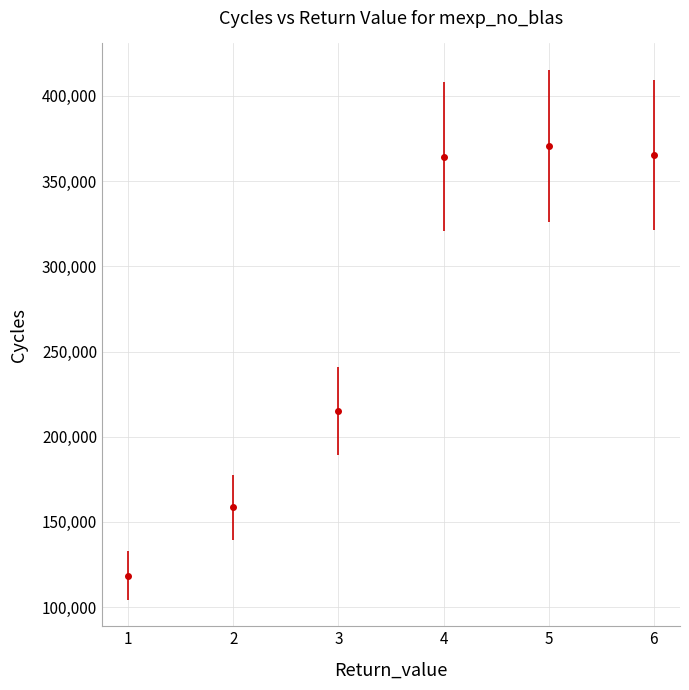

Is it true that the value at 1 is 61489?

False